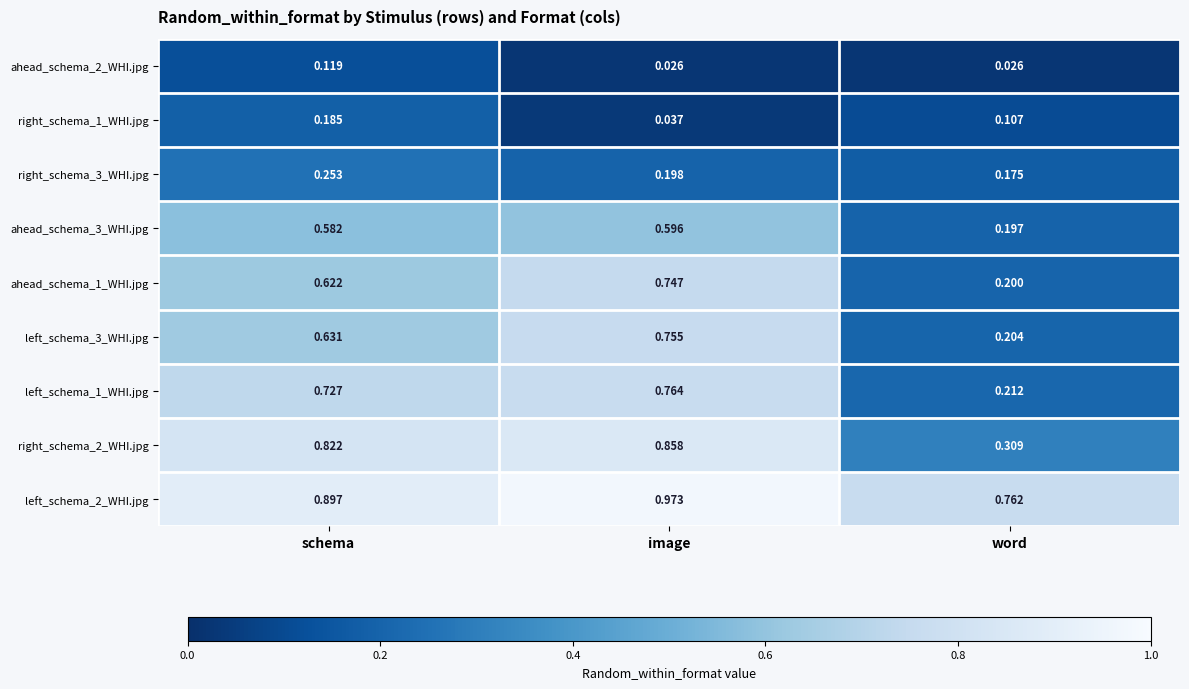

At which category does the chart reach its peak across all series?

image